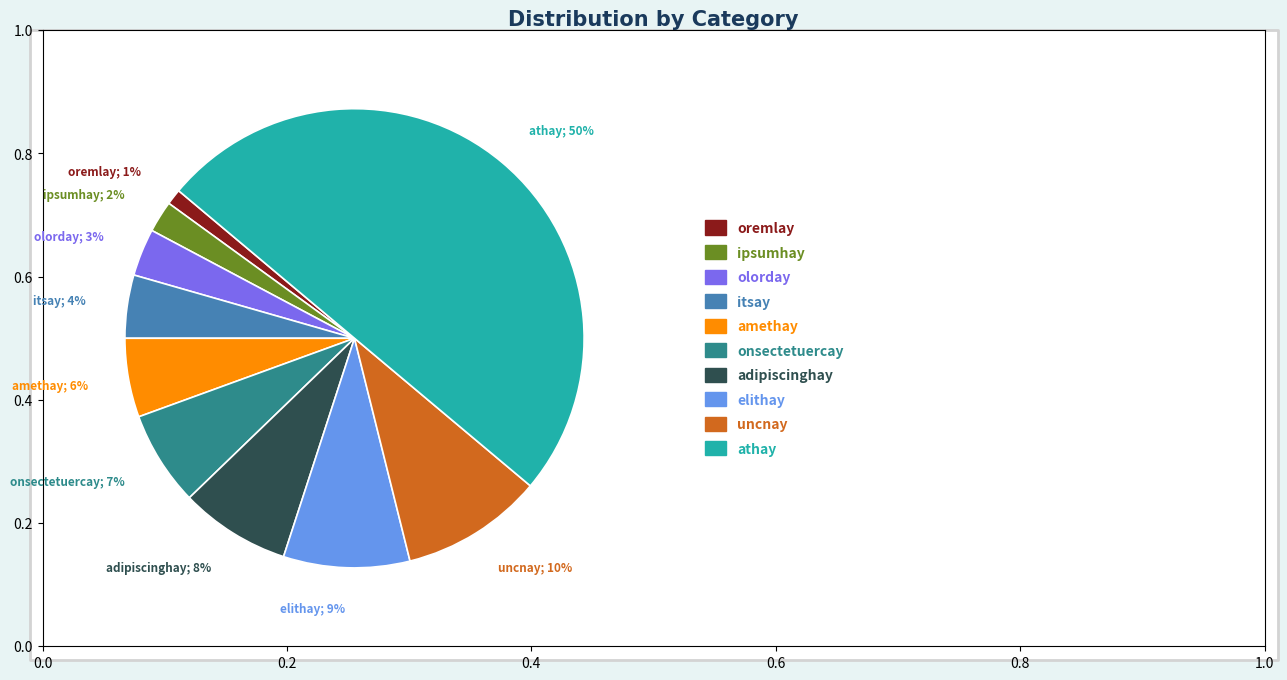

To the nearest percent, what is the difference between the largest and smallest slice percentages?

49%